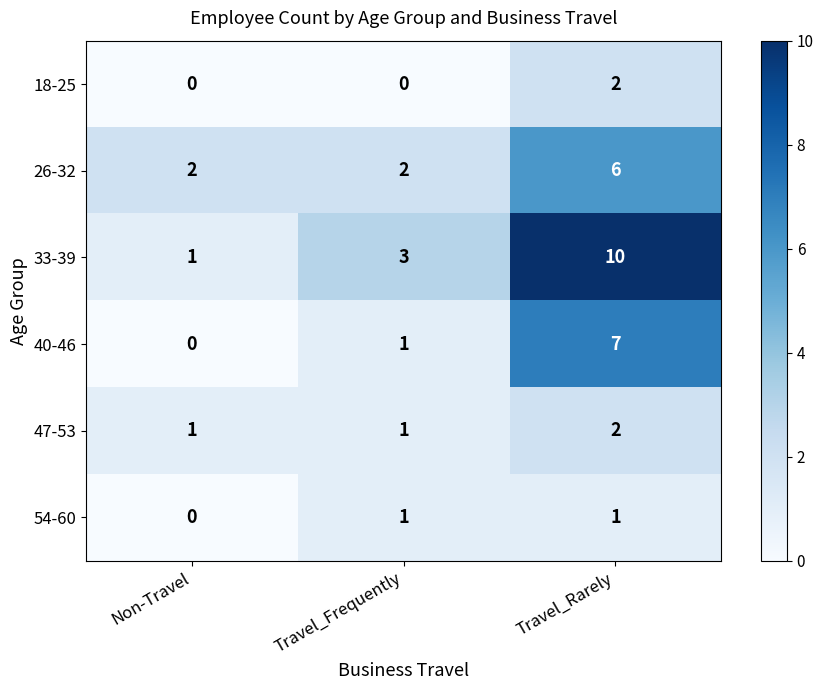

What is the spread (max minus min) of values at Travel_Rarely?

9